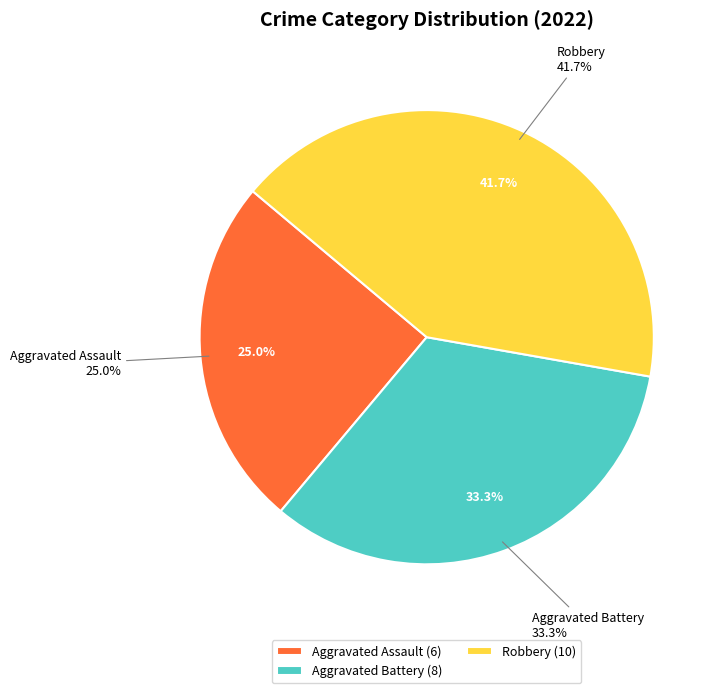

Is there any slice that represents more than half of the pie?

No